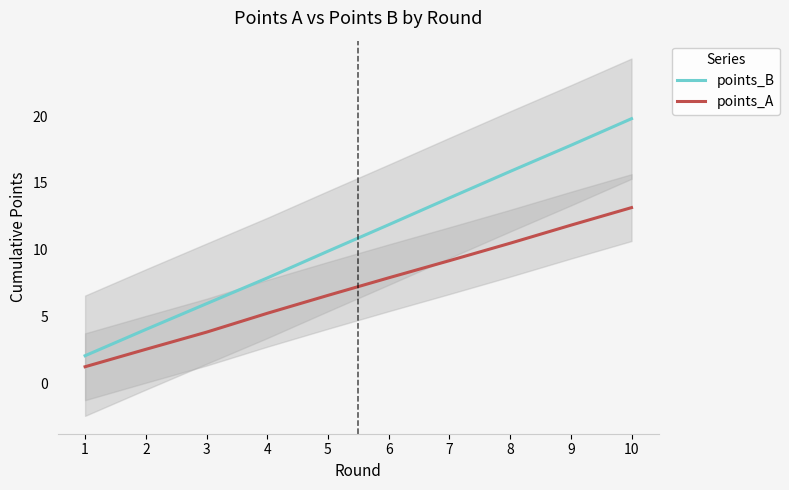

Count the number of categories in the chart.

10